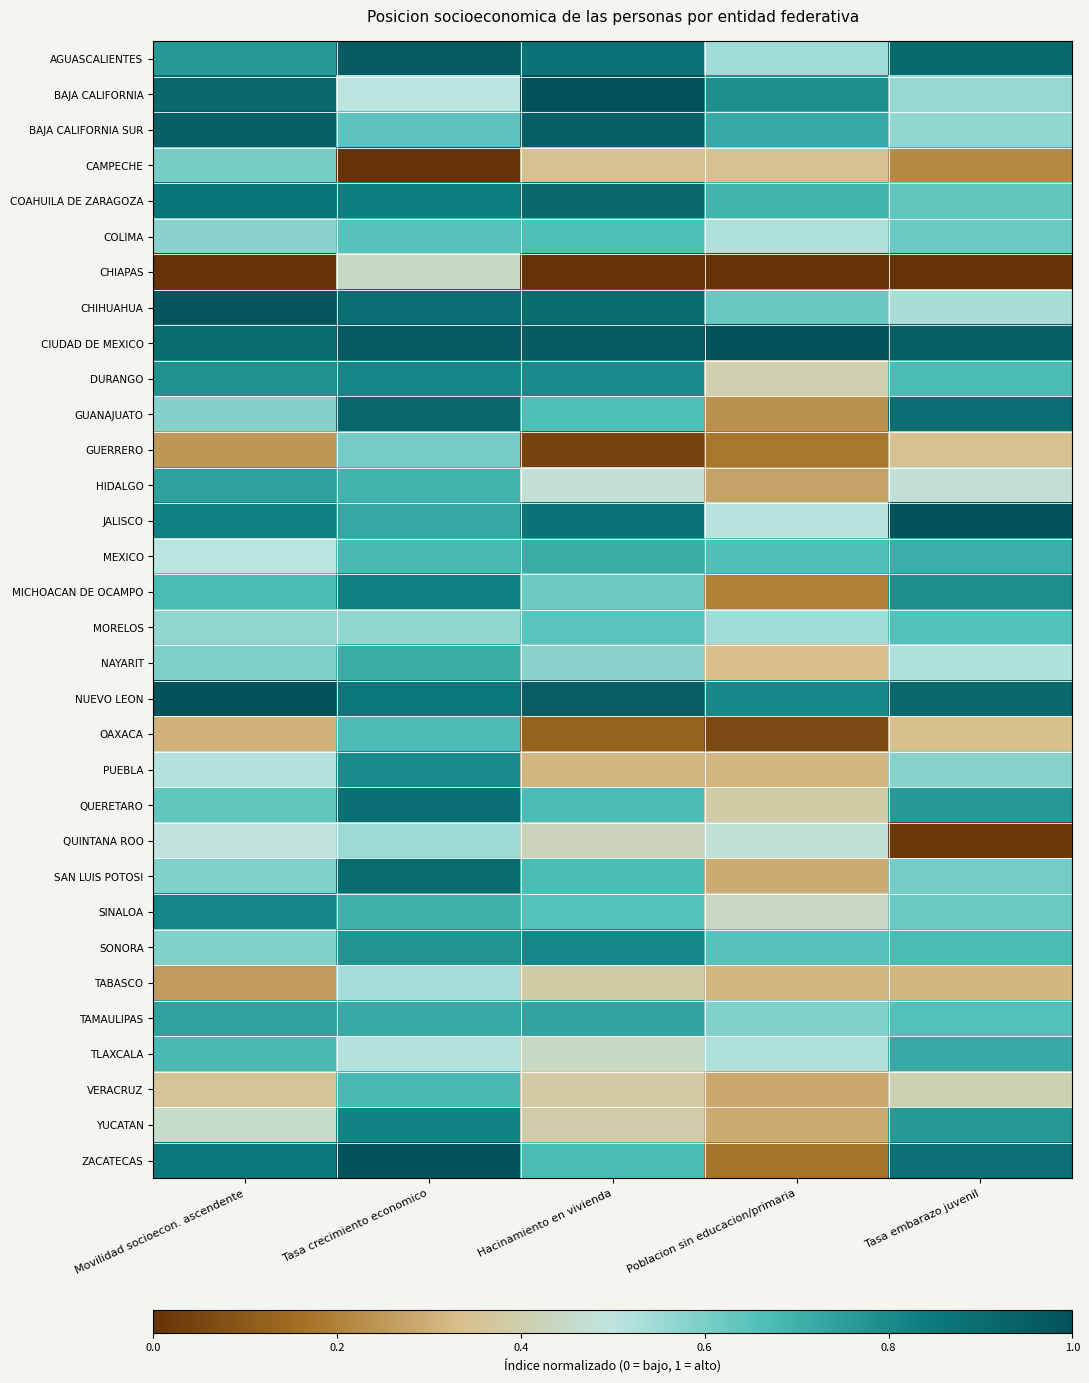

What is the maximum value shown in the chart?

1.0